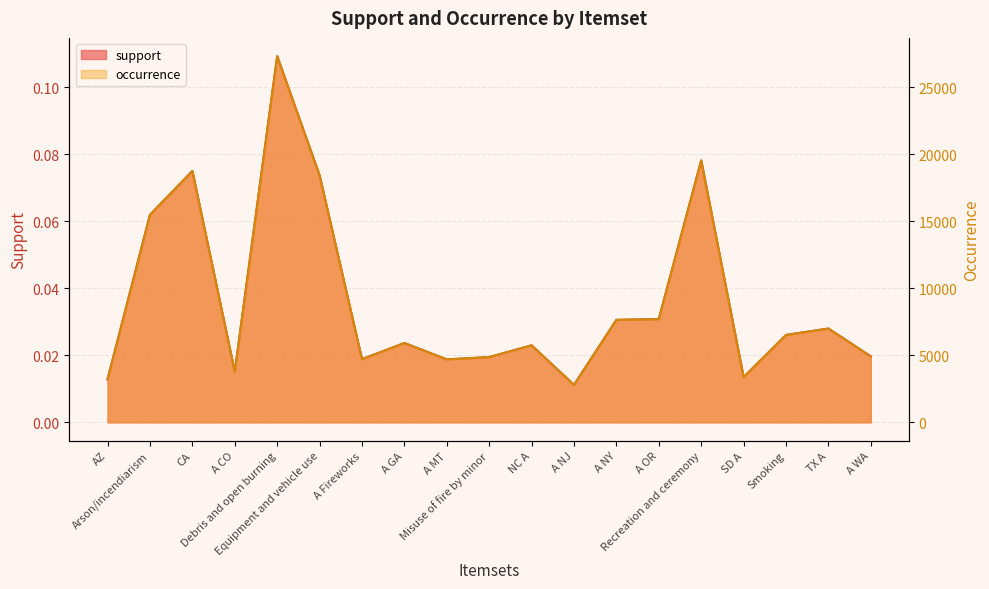

True or false: support has more than 2 interior local peaks.

True